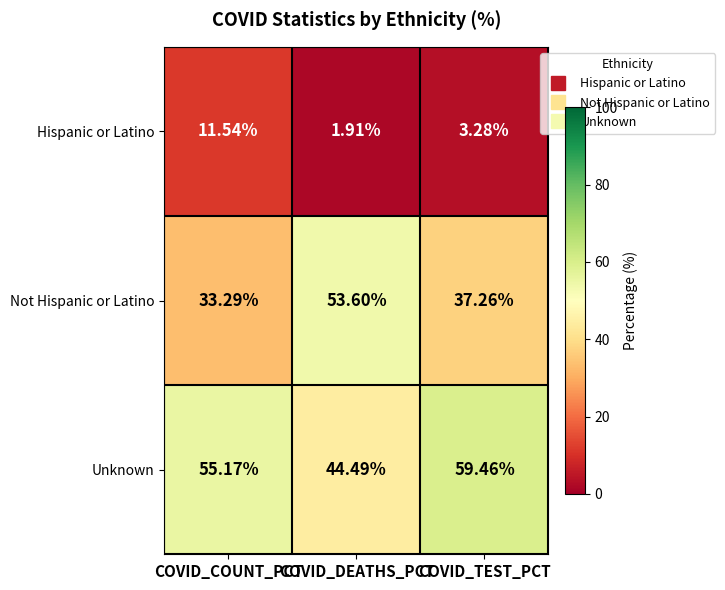

Which series has the largest total across all categories?

Unknown